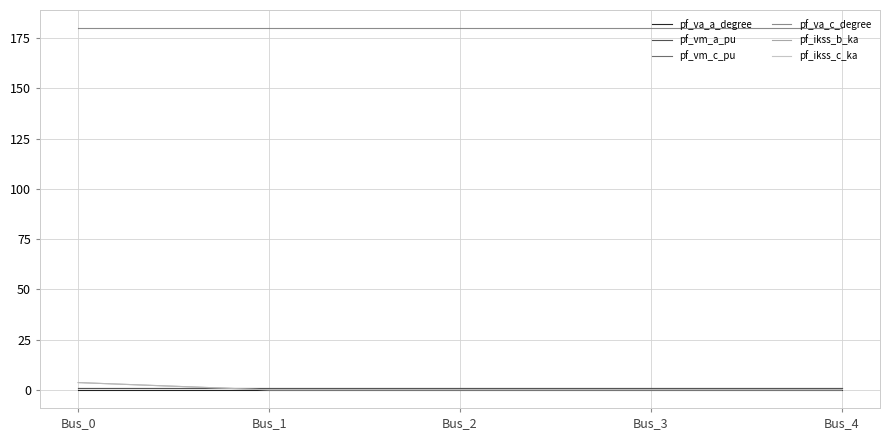

Does the chart have visible grid lines?

Yes